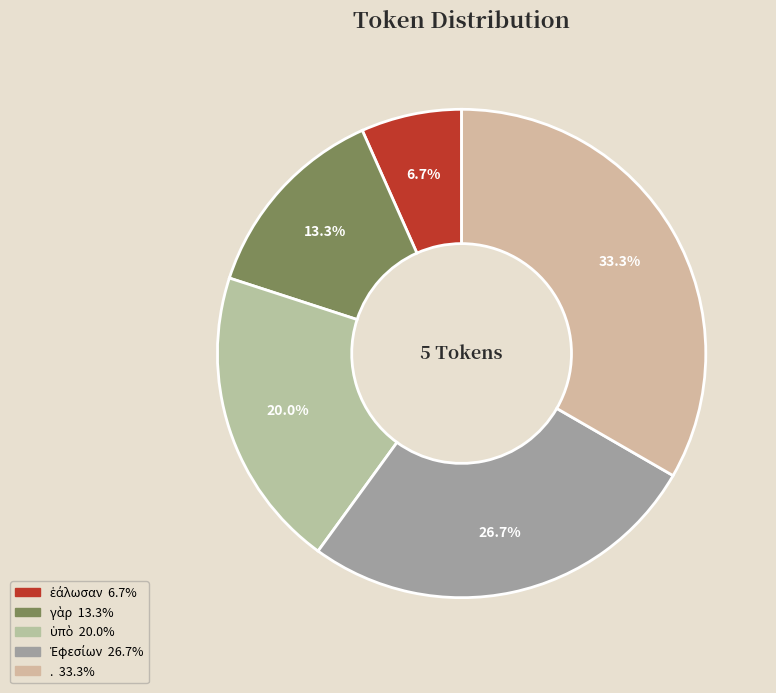

Which category has the biggest portion of the pie?

.